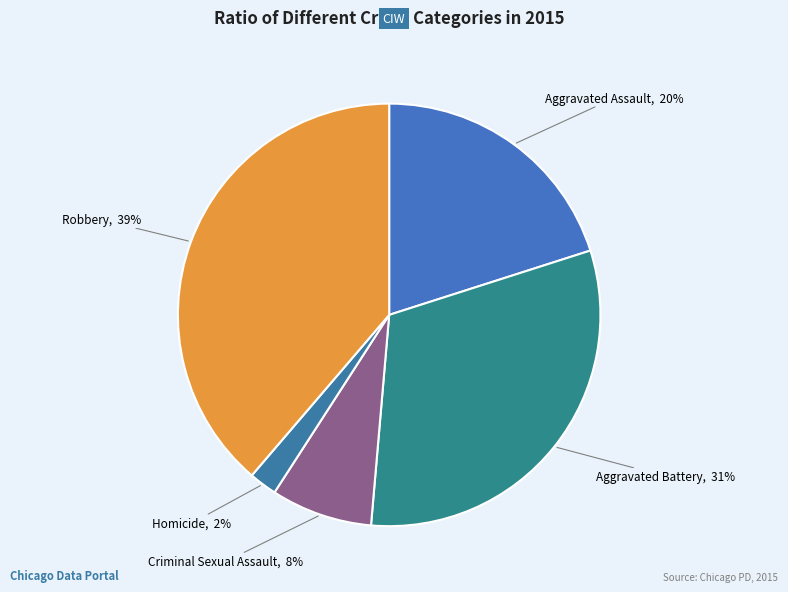

What is the ratio of the value at Aggravated Assault to the value at Aggravated Battery?

0.6